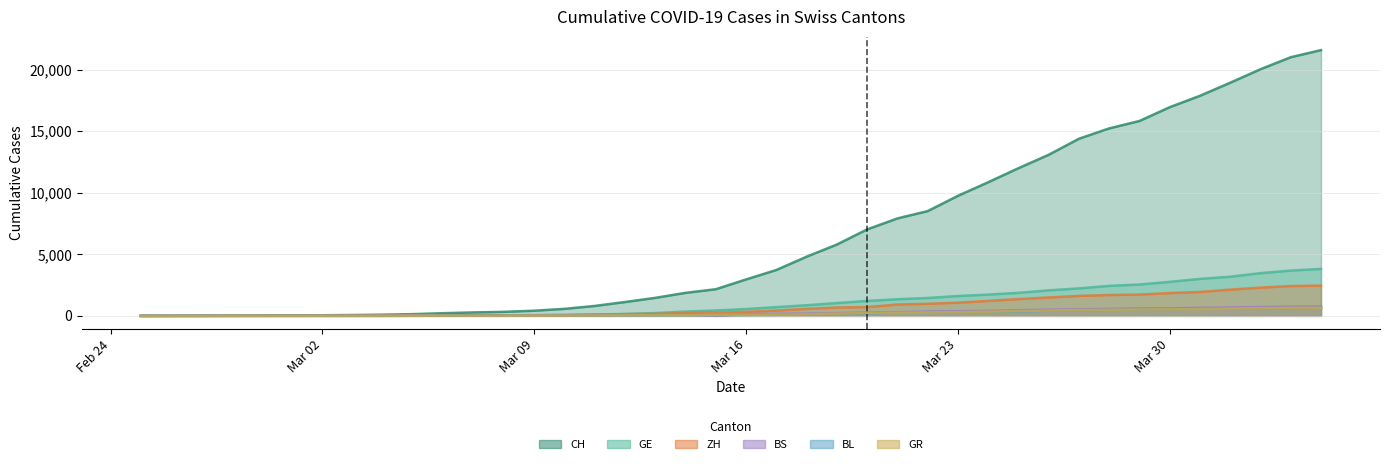

What is the sum of the BL values at 2020-03-19 and 2020-03-31?

695